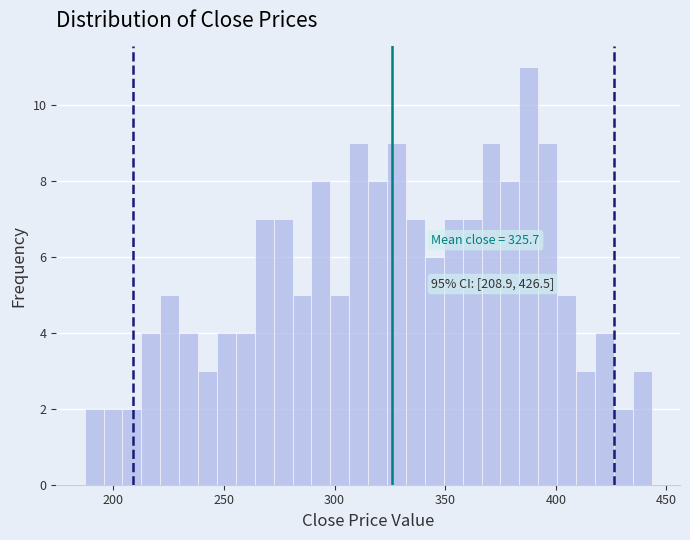

Around what value on the x-axis is the tallest bar? Give the approximate position of its centre, as read against the axis.

390